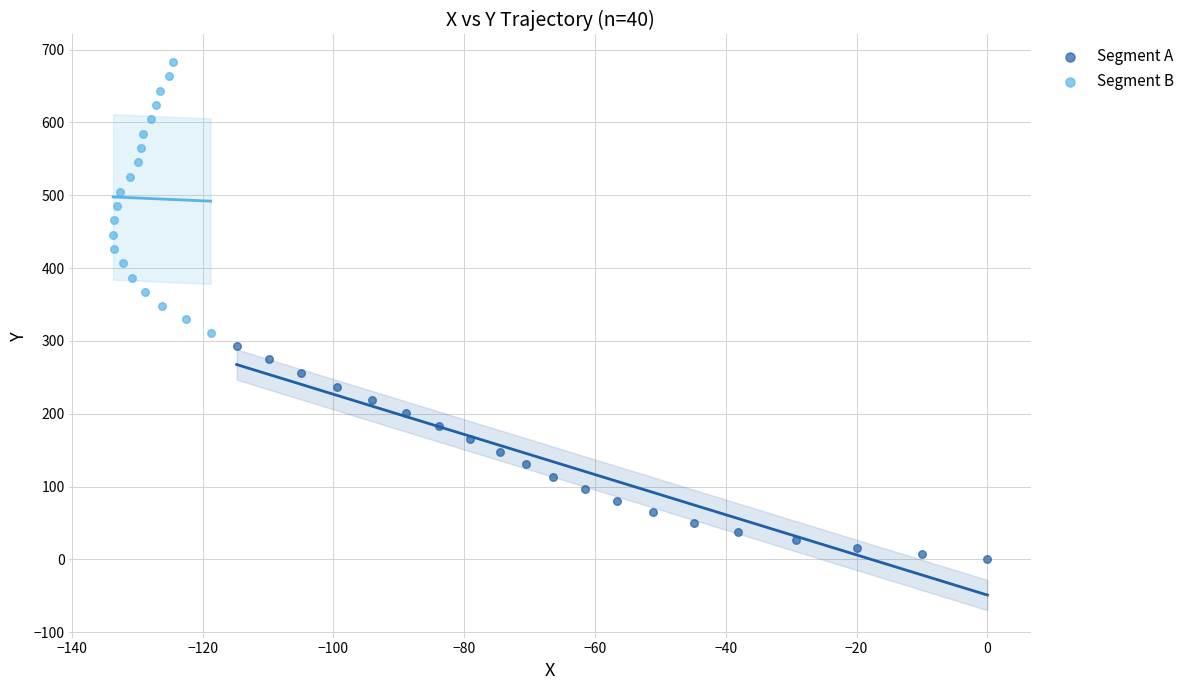

Which series has the largest Y range (max minus min)?

Segment B